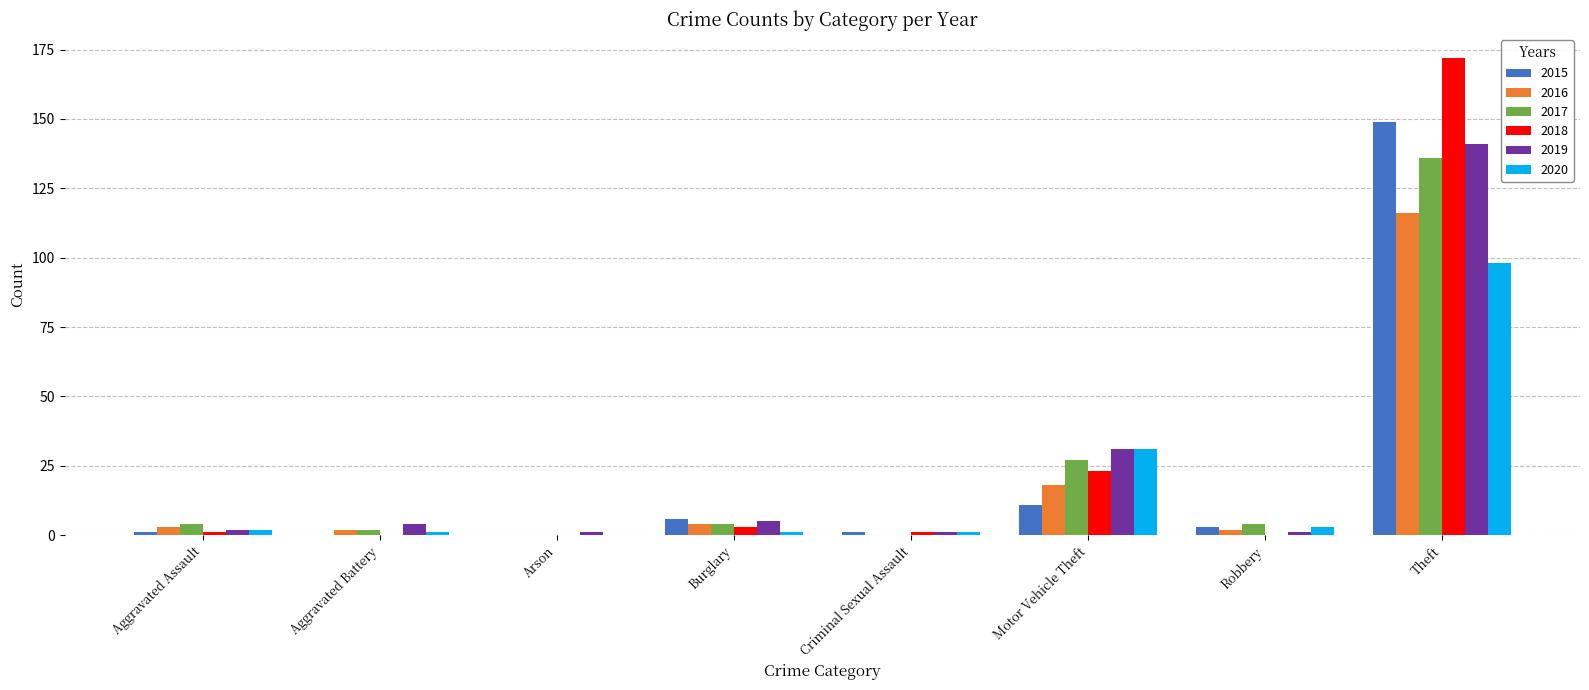

At which label is 2020 closest to 49?

Motor Vehicle Theft